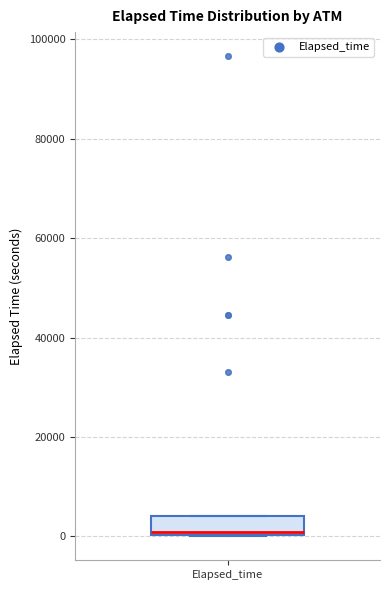

Read this box plot against the y-axis: the position of the median line, the range covered by the box, and the ends of both whiskers. The values are not printed on the chart, so give them approximately, as read against the axis.

median 0 (just above the box's lower edge), box 0 to 4000, whiskers 0 to 4000